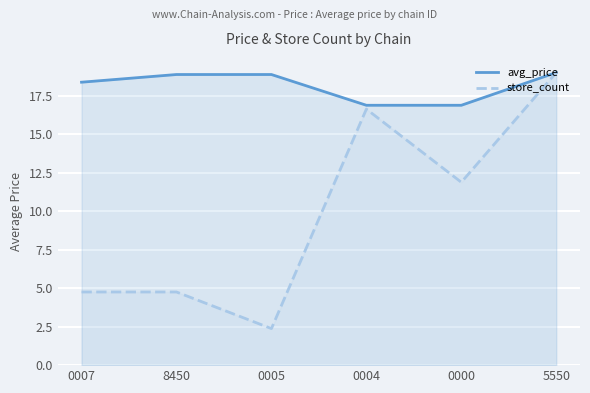

Read the avg_price value at 0005.

18.9